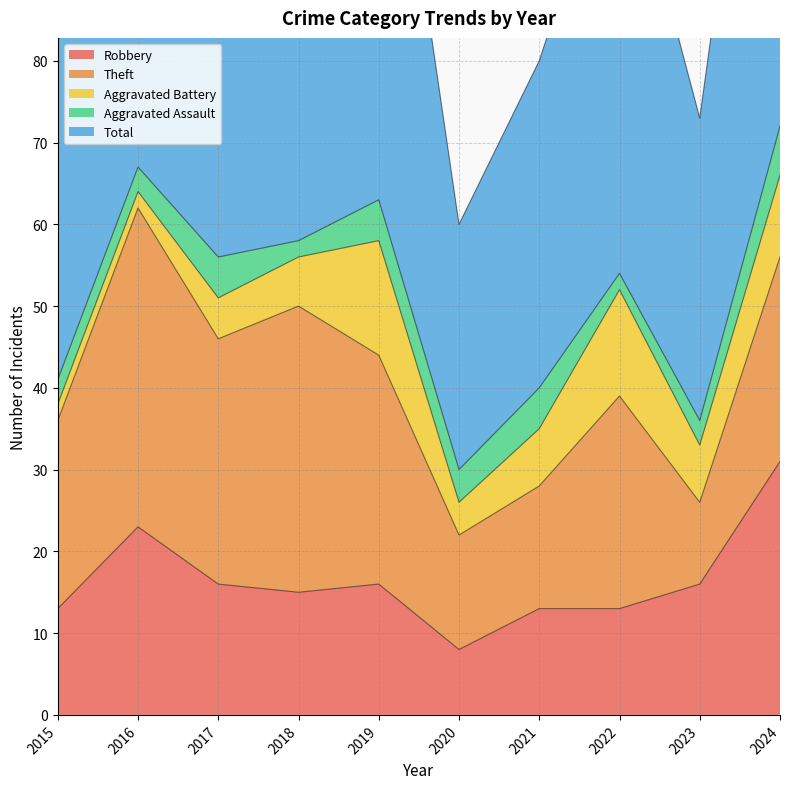

What are all the series names shown in the legend?

Robbery, Theft, Aggravated Battery, Aggravated Assault, Total